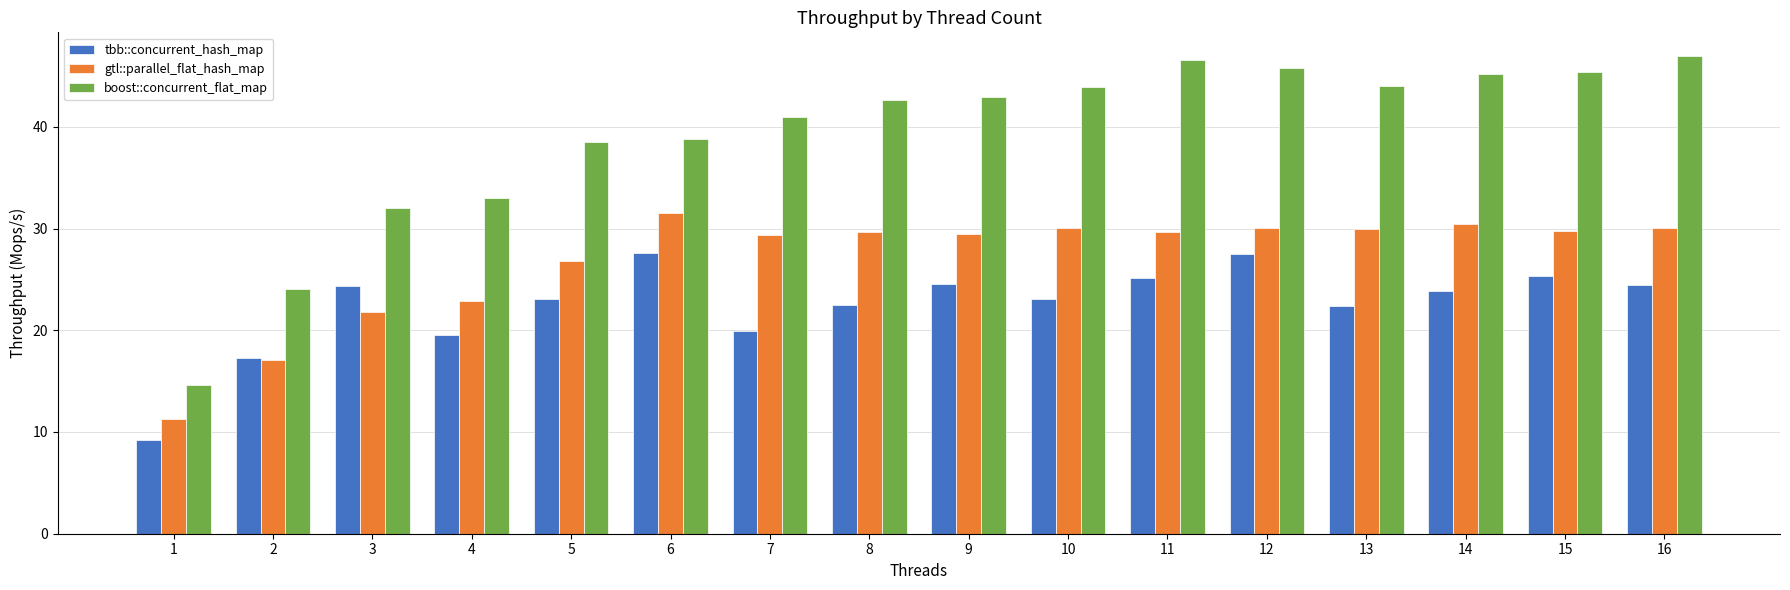

The gtl::parallel_flat_hash_map series shows 43.6 at 10. True or false?

False